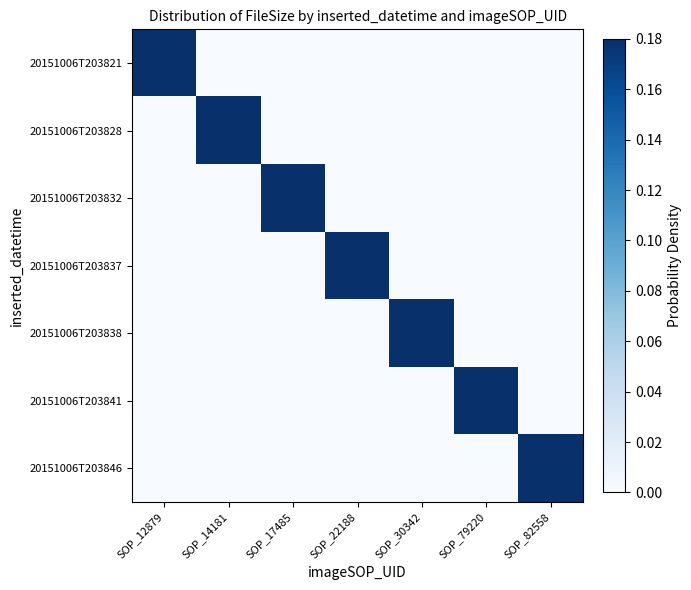

What is the total value across all series at SOP_22188?

0.2